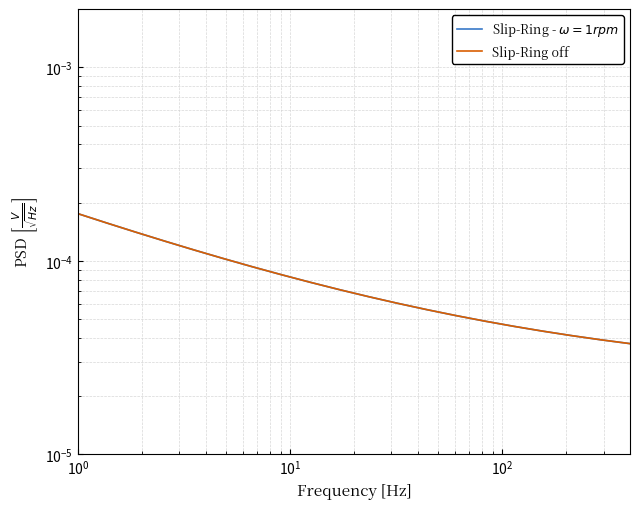

How many values are between 0 and 1?

20